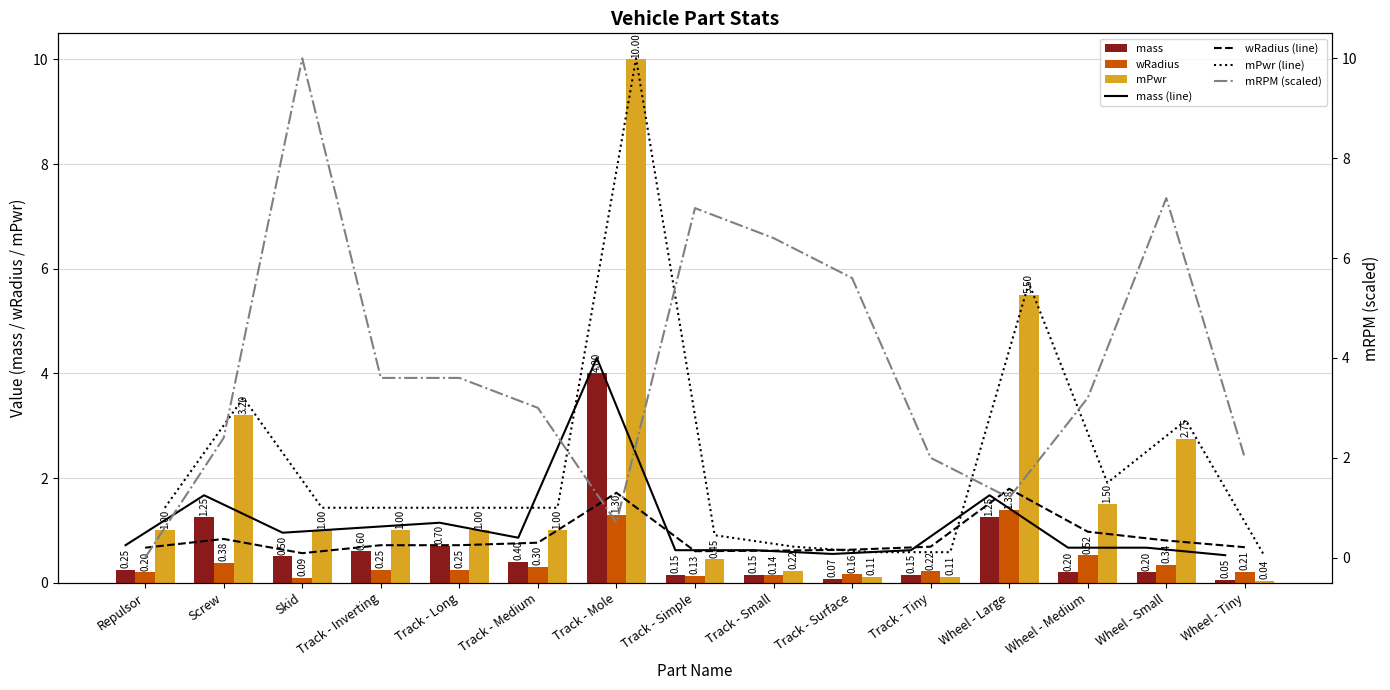

Which category has the highest value across all series?

Skid